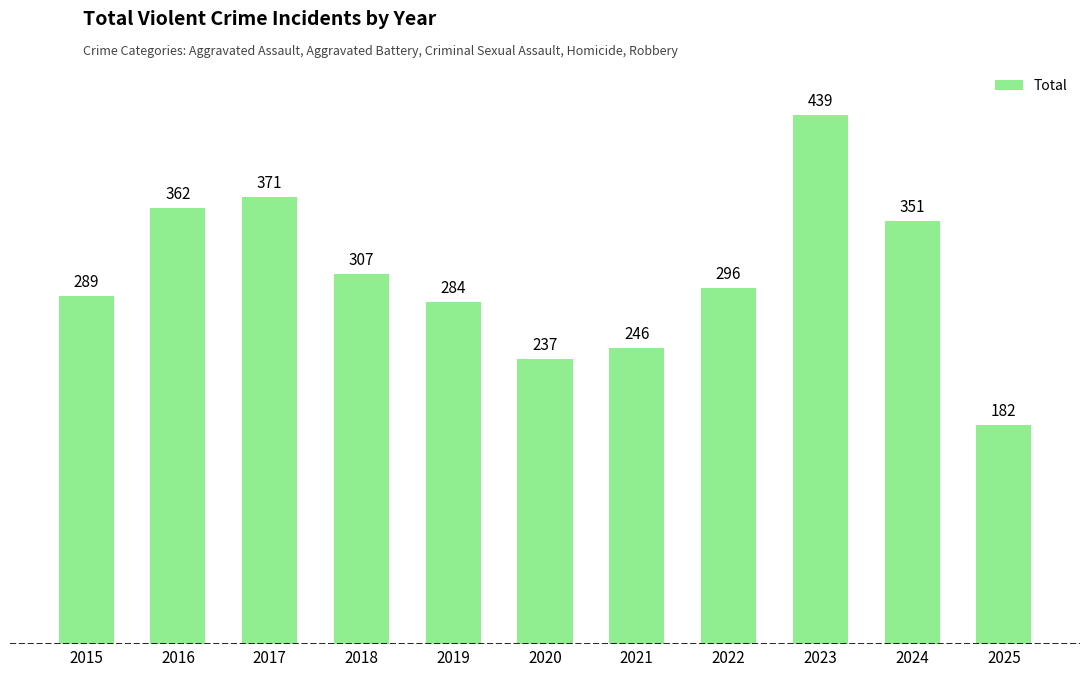

Between 2024 and 2018, which is larger?

2024